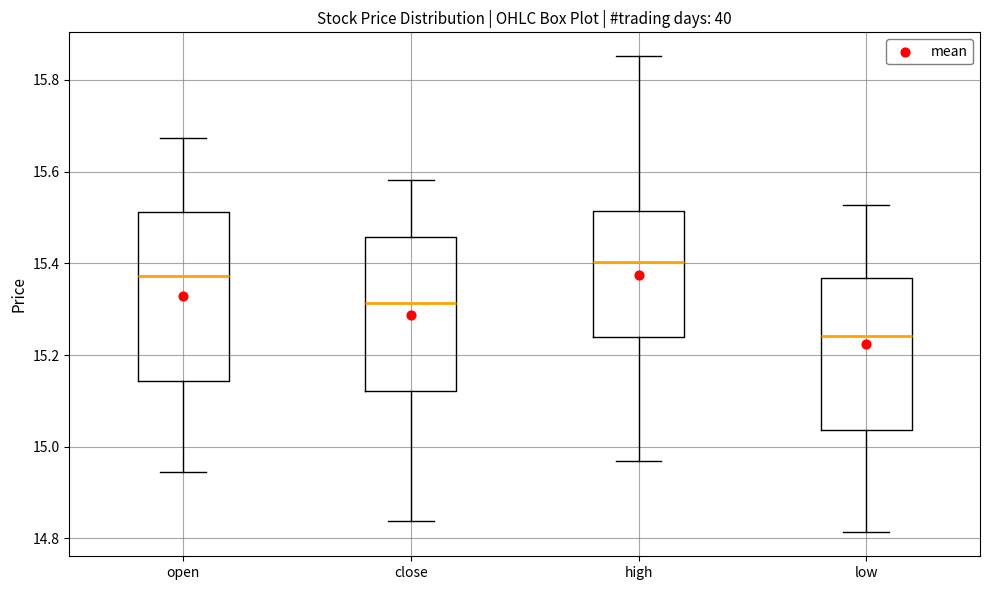

Reading left to right, transcribe this box plot: for each box, give where its median line is, the range the box spans, and where its two whiskers end, as read against the y-axis. The values are not printed on the chart, so give them approximately, as read against the axis.

open: median 15.38, box 15.14 to 15.52, whiskers 14.94 to 15.68
close: median 15.32, box 15.12 to 15.46, whiskers 14.84 to 15.58
high: median 15.40, box 15.24 to 15.52, whiskers 14.96 to 15.86
low: median 15.24, box 15.04 to 15.36, whiskers 14.82 to 15.52